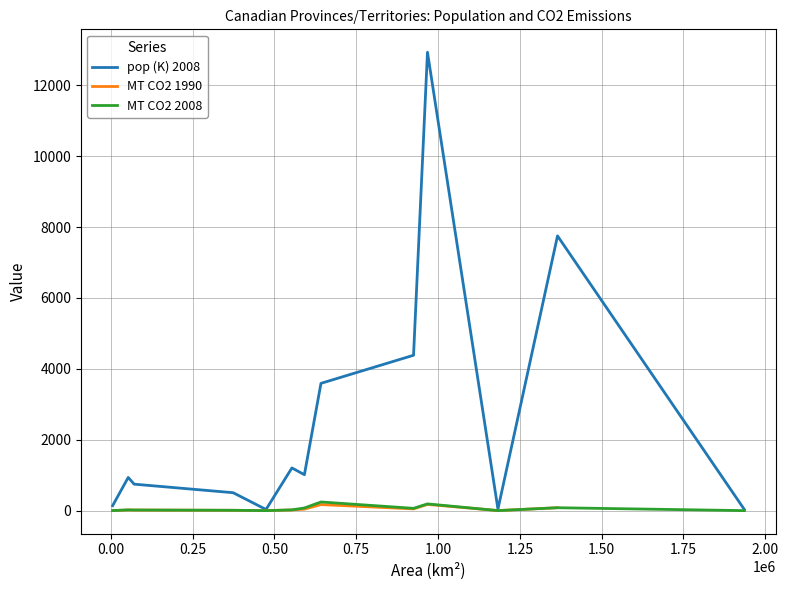

What is the maximum value for pop (K) 2008?

12932.3